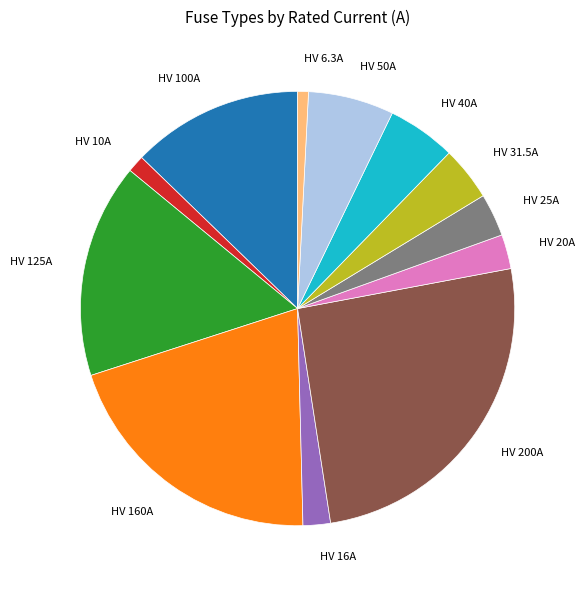

Does any single category account for the majority?

No